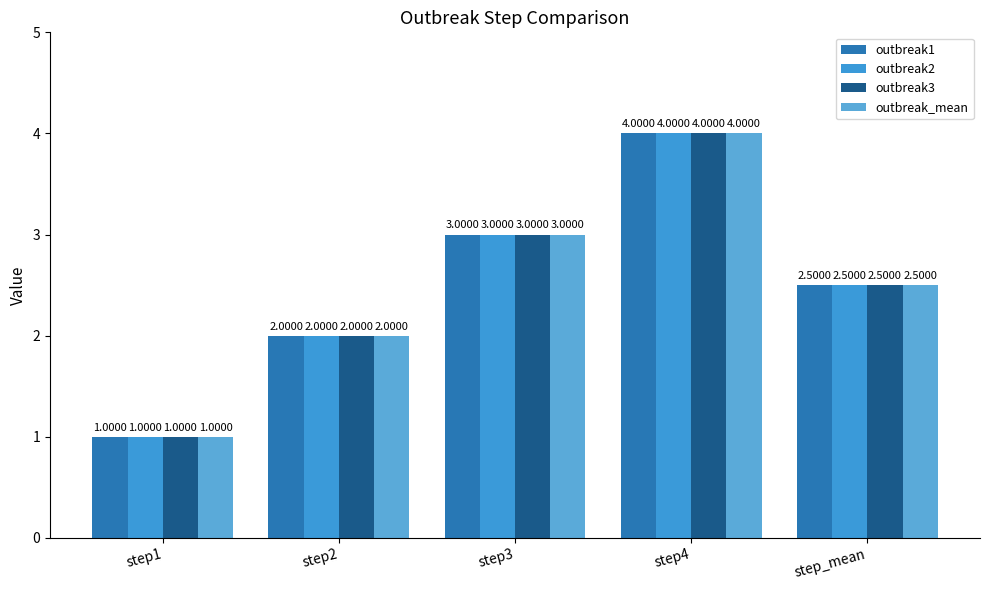

What is the label of the 5th bar from the left?

step_mean